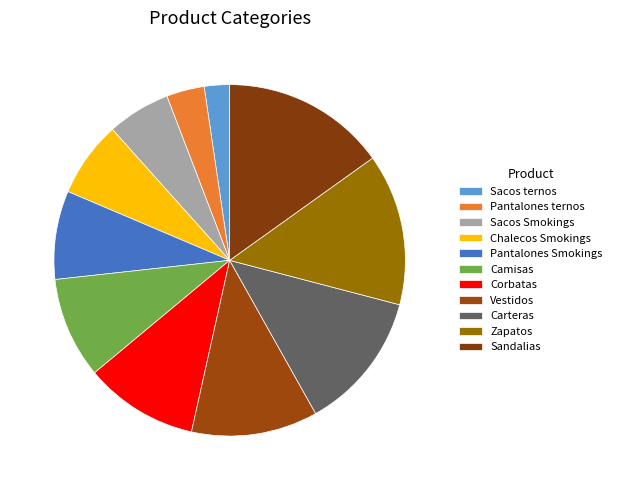

To the nearest percent, what percentage of the pie is Vestidos?

12%